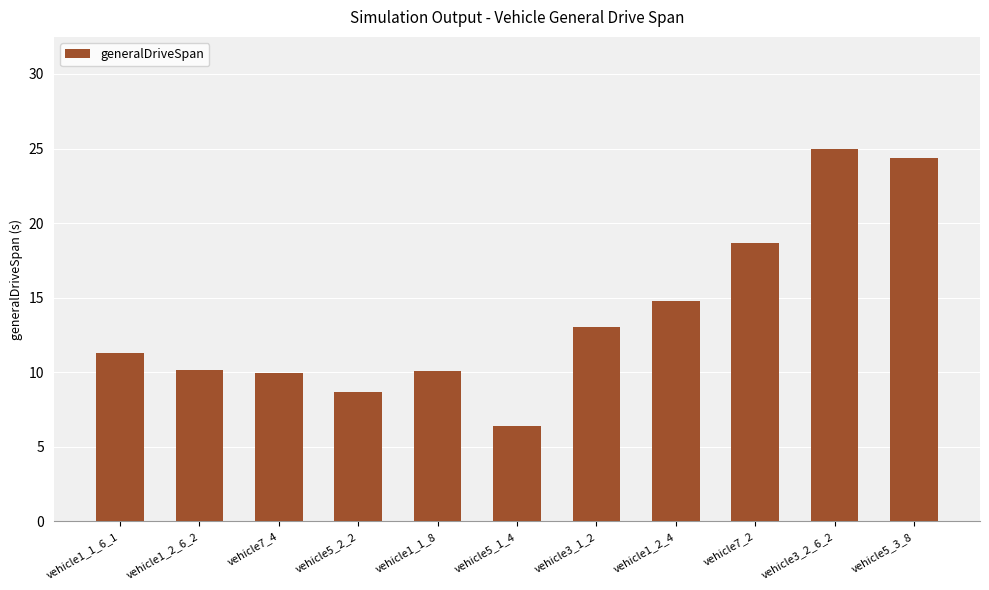

Is it true that the value at vehicle5_1_4 is 2.3?

False